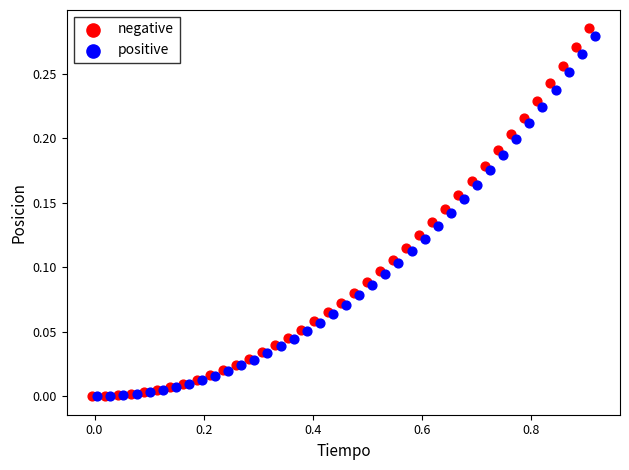

Which series contains the highest Y value?

negative